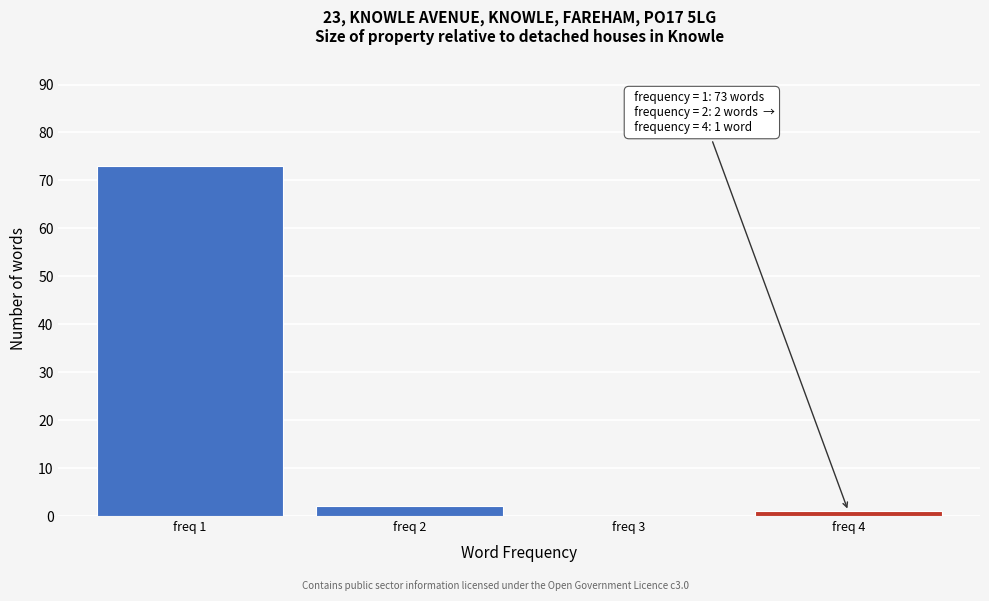

Reading right to left, transcribe all the data shown in this chart.

freq 4=1	freq 3=0	freq 2=2	freq 1=73